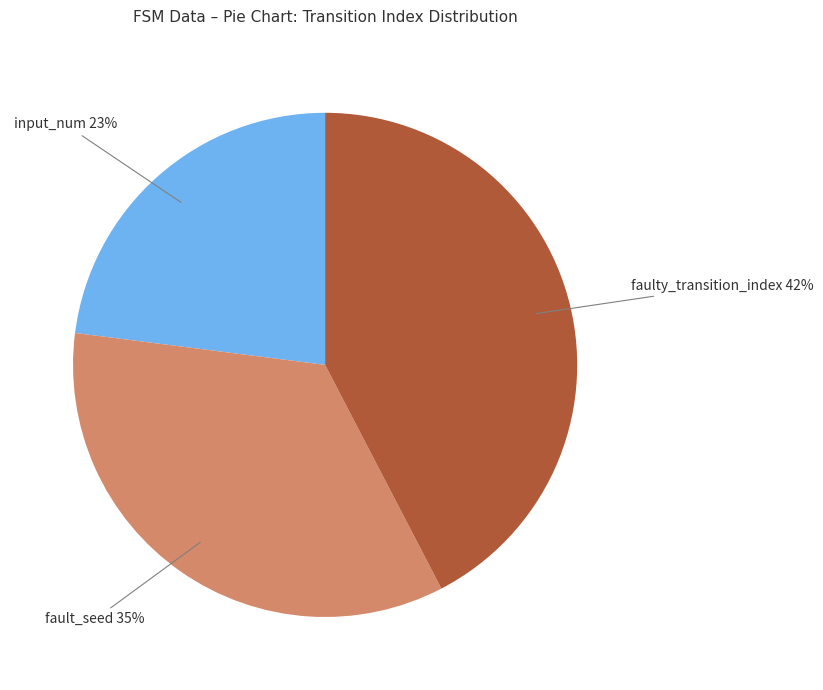

To the nearest percent, what is the difference between the largest and smallest slice percentages?

19%